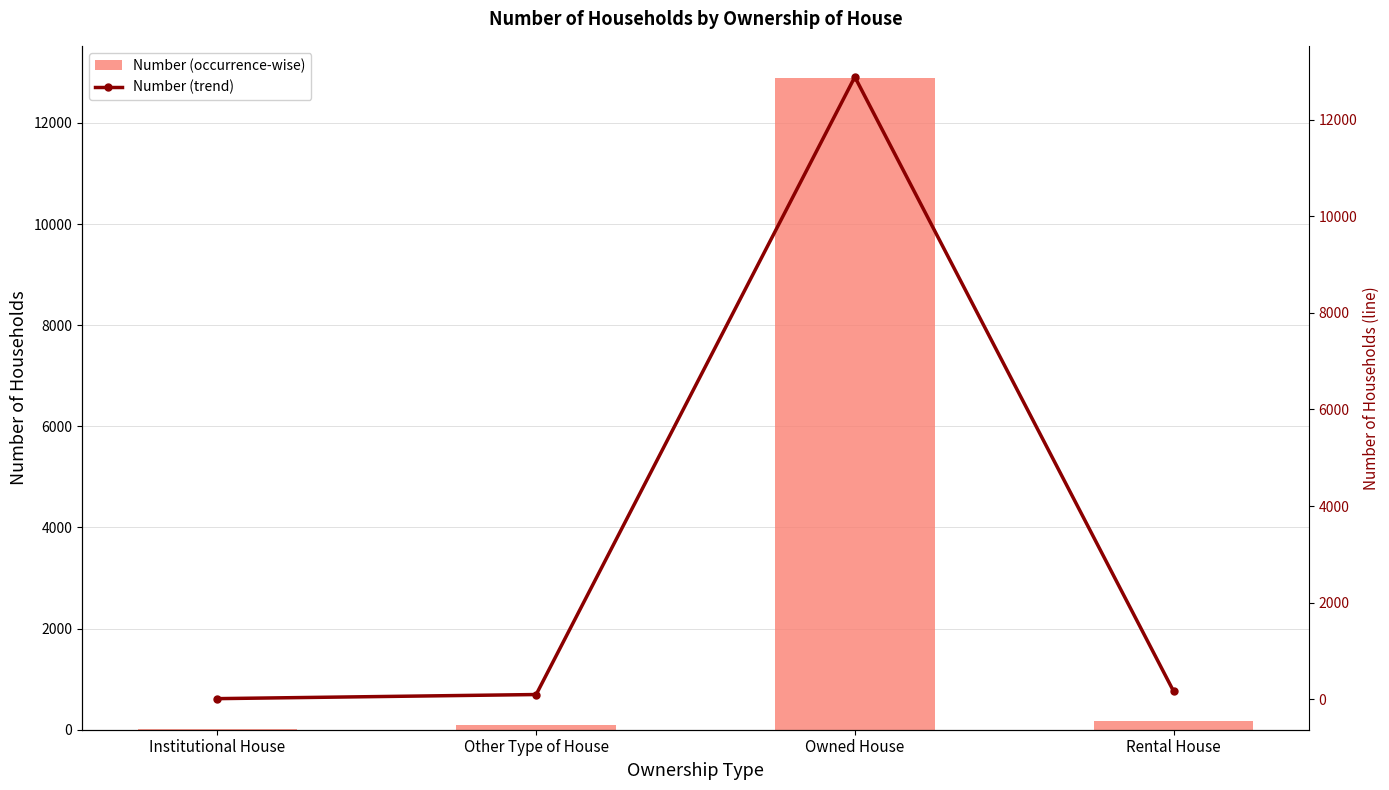

Is it true that Number (trend) equals 12882 at Owned House?

True